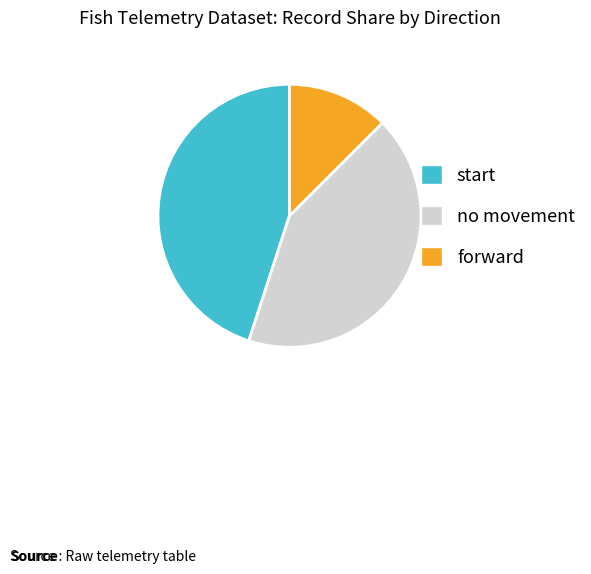

Do forward and no movement together represent more than half of the pie?

Yes